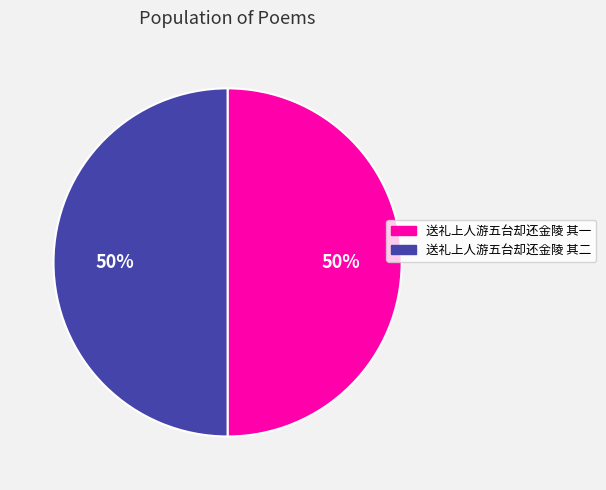

What is the ratio of the value at 送礼上人游五台却还金陵 其二 to the value at 送礼上人游五台却还金陵 其一?

1.0